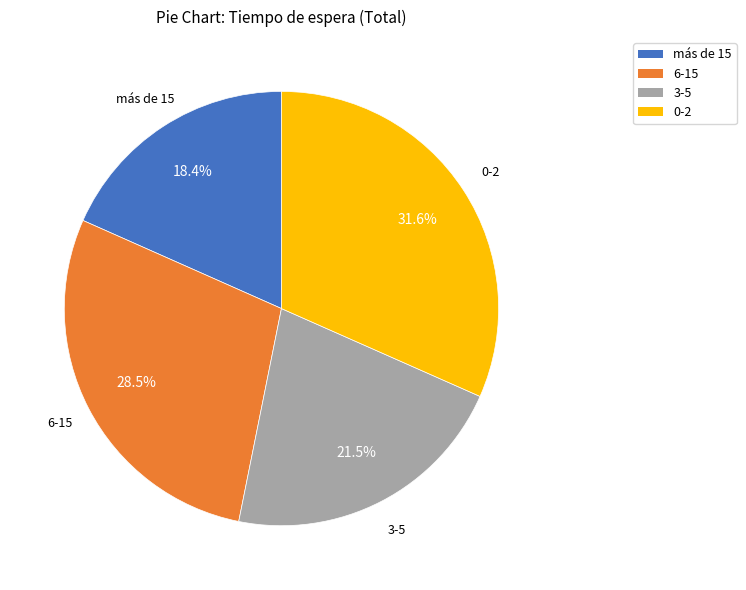

Between 6-15 and 0-2, which is larger?

0-2